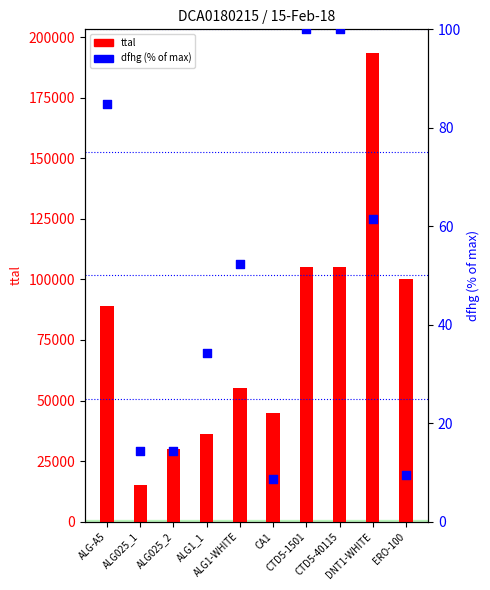

Which series contains the lowest Y value?

dfhg (norm %)